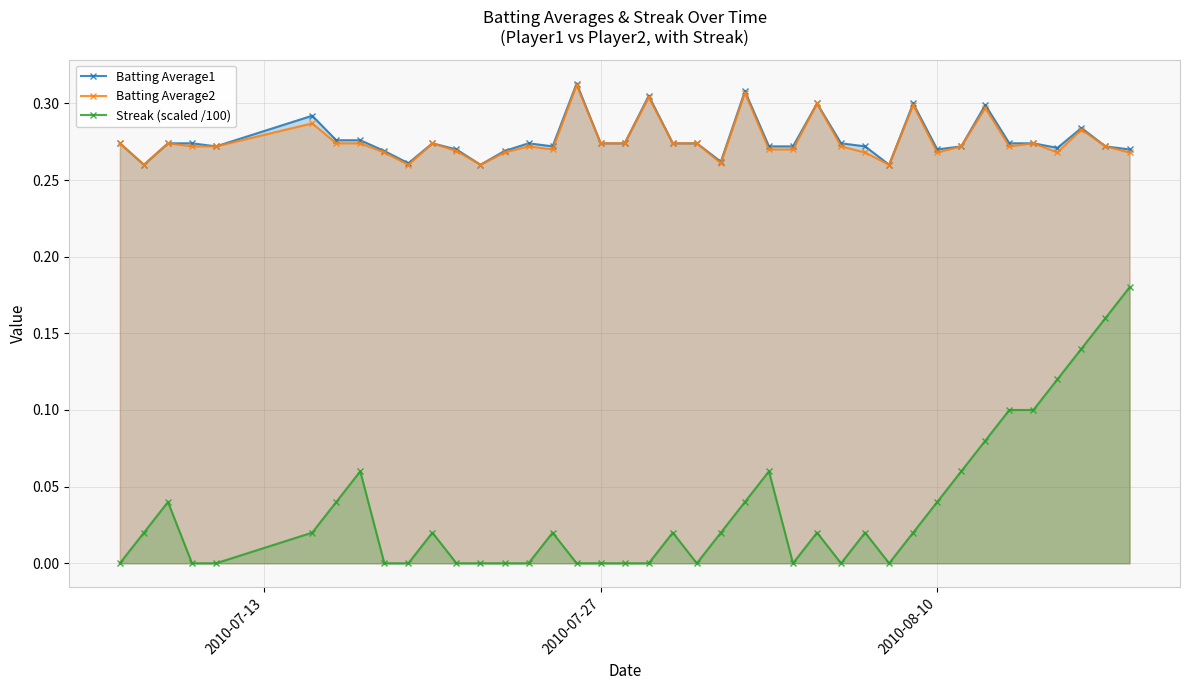

How many data points in Streak (scaled /100) are above 0?

23